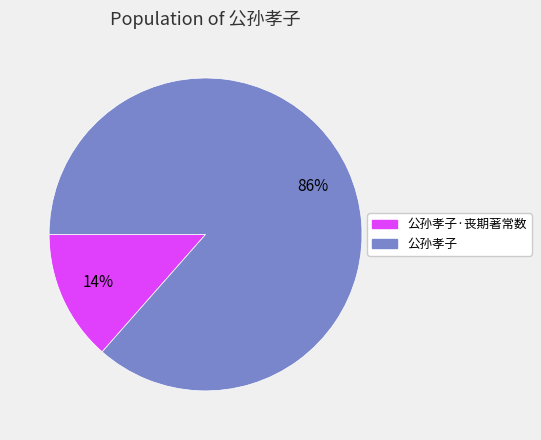

Rank the categories by value from highest to lowest.

公孙孝子, 公孙孝子·丧期著常数